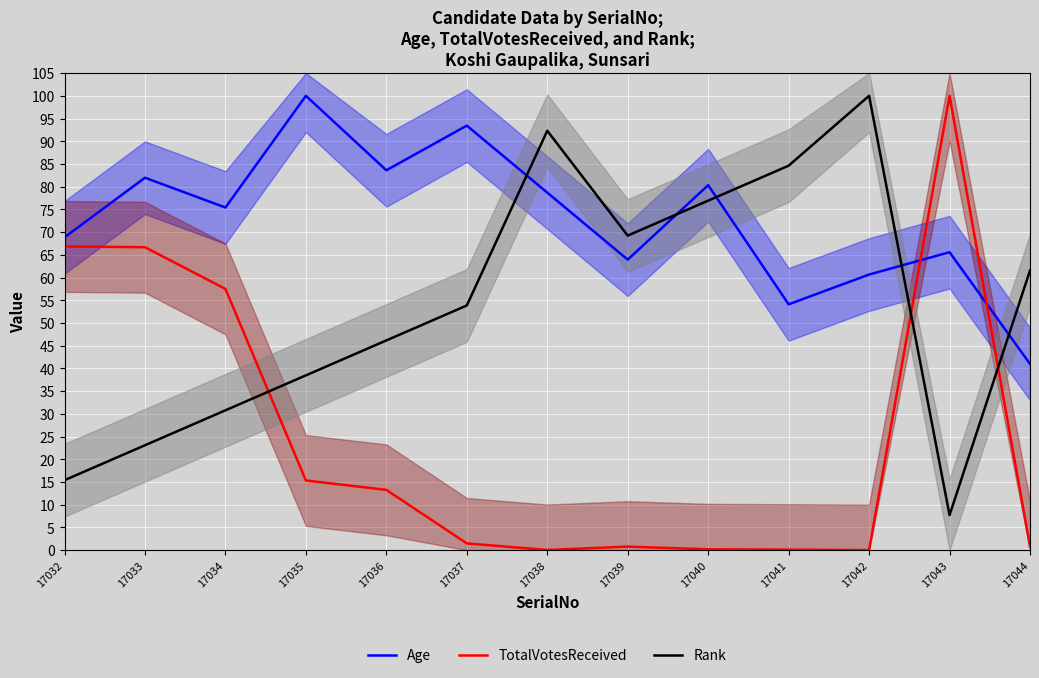

What is the value of the TotalVotesReceived point at the 4th from the left?

15.3